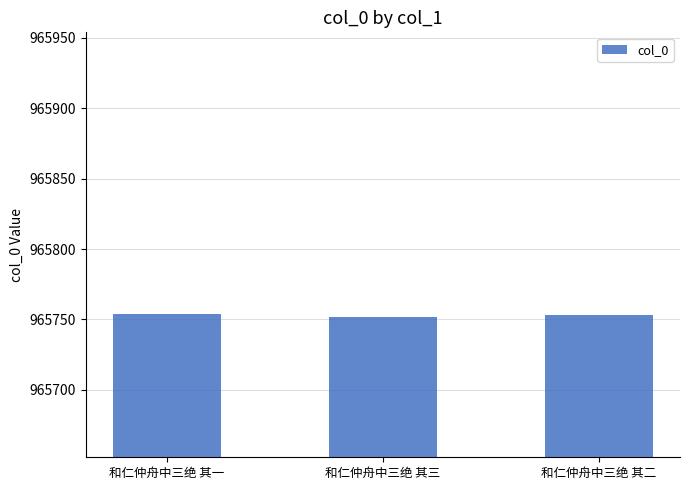

What is the value of the 1st bar from the left?

965754